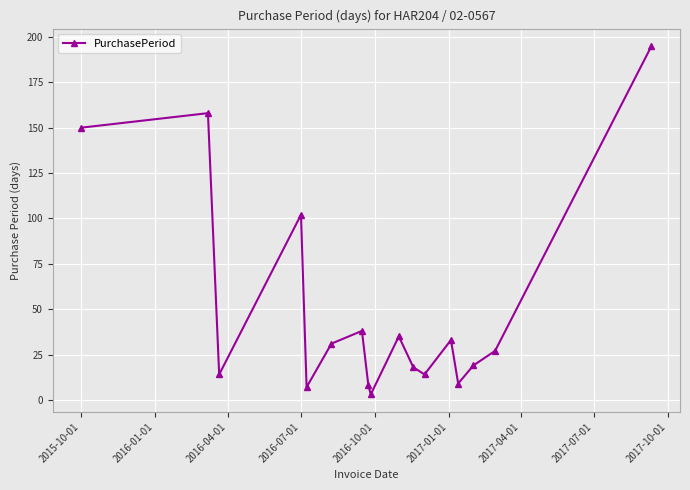

How many points are lower than both their immediate neighbors (excluding endpoints)?

5